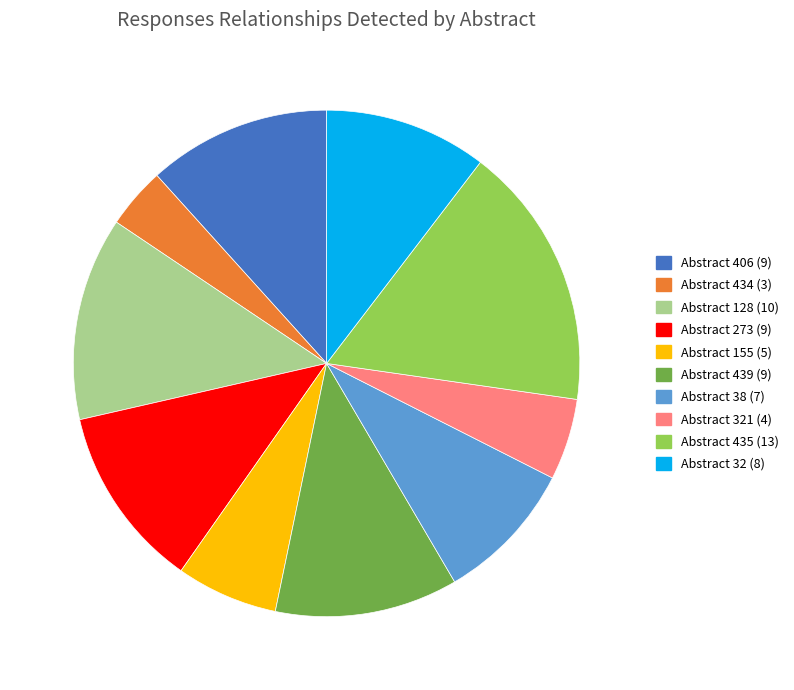

Does any single category account for the majority?

No